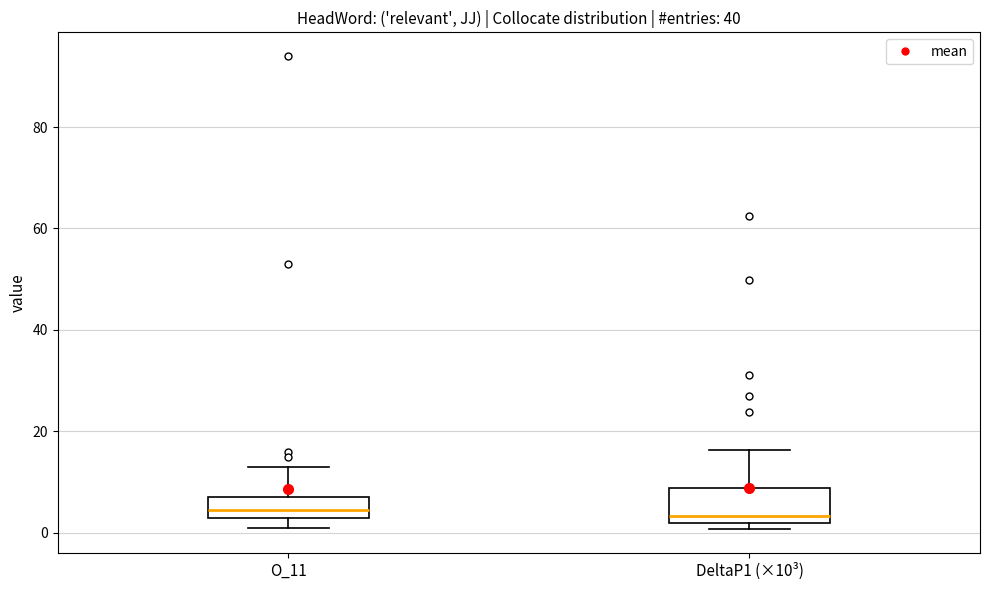

Reading left to right, read every box against the y-axis: the position of its median line, the range the box covers, and the ends of its whiskers. The values are not printed on the chart, so give them approximately, as read against the axis.

O_11: median 4 (inside the box), box 4 to 8, whiskers 2 to 14
DeltaP1 (×10³): median 4, box 2 to 8, whiskers 0 to 16